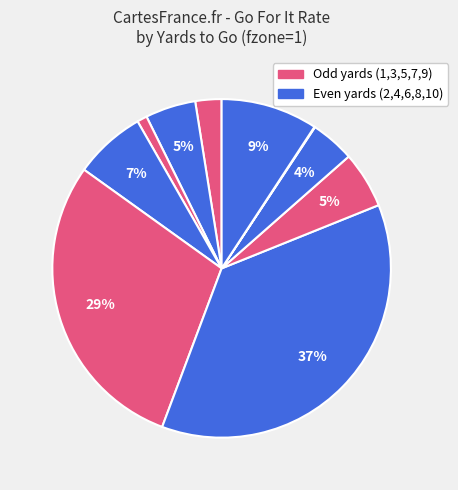

How many segments does this pie chart have?

10